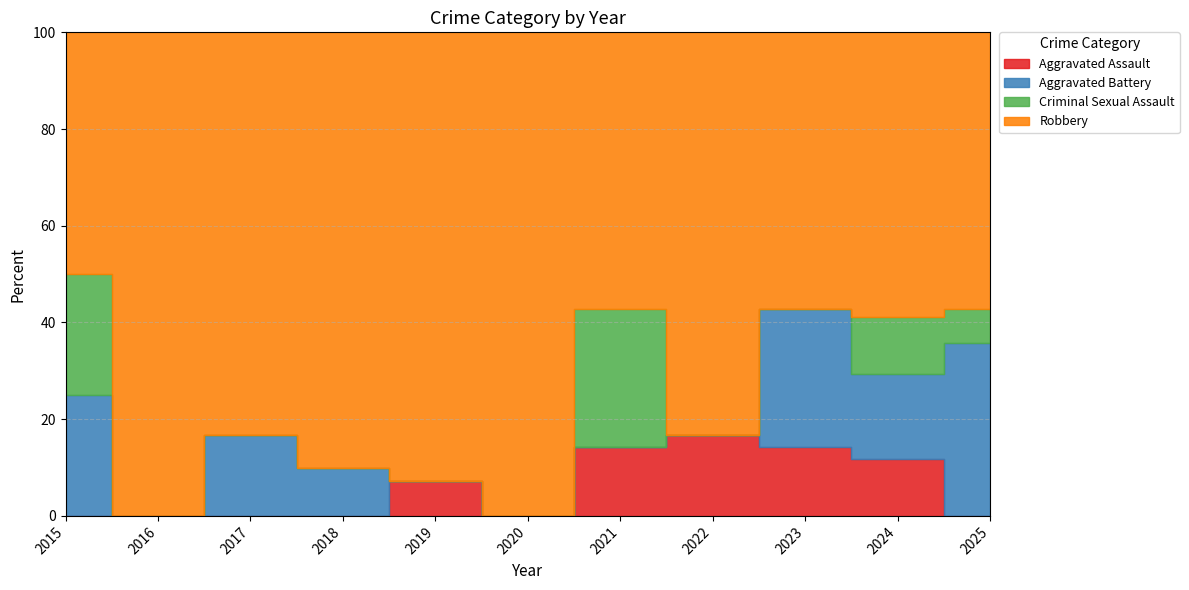

What is the sum of all Aggravated Assault values?

6